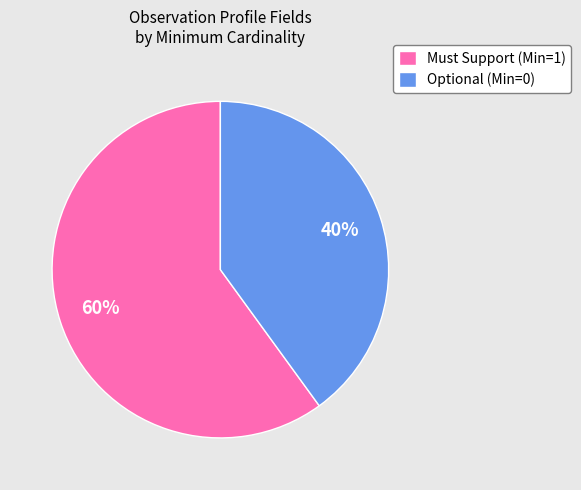

Rank the categories by value from highest to lowest.

Must Support (Min=1), Optional (Min=0)